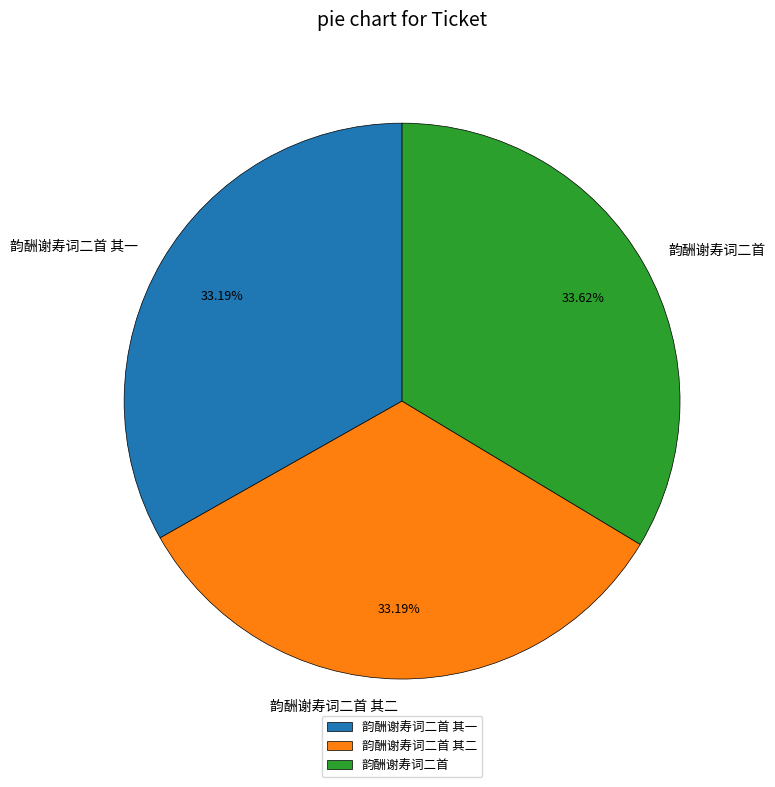

Is there a majority slice in this chart?

No